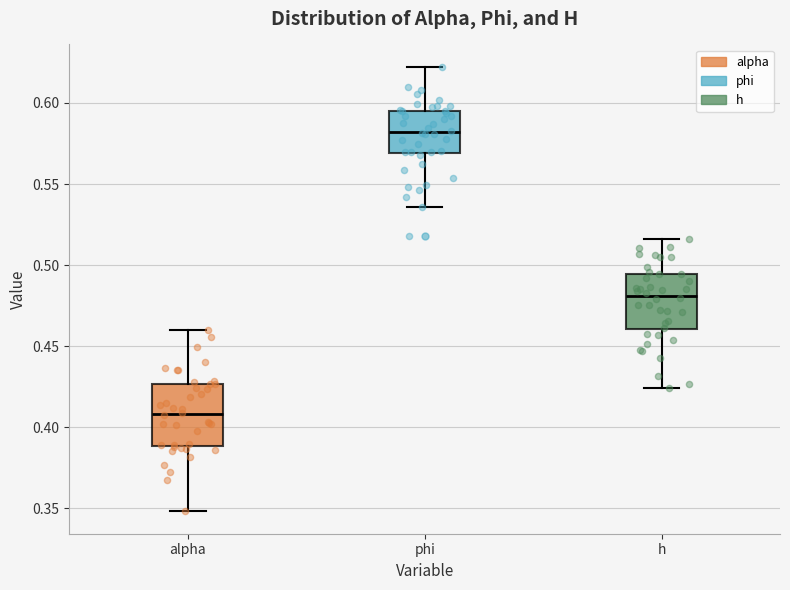

Which box's median line is the lowest?

alpha